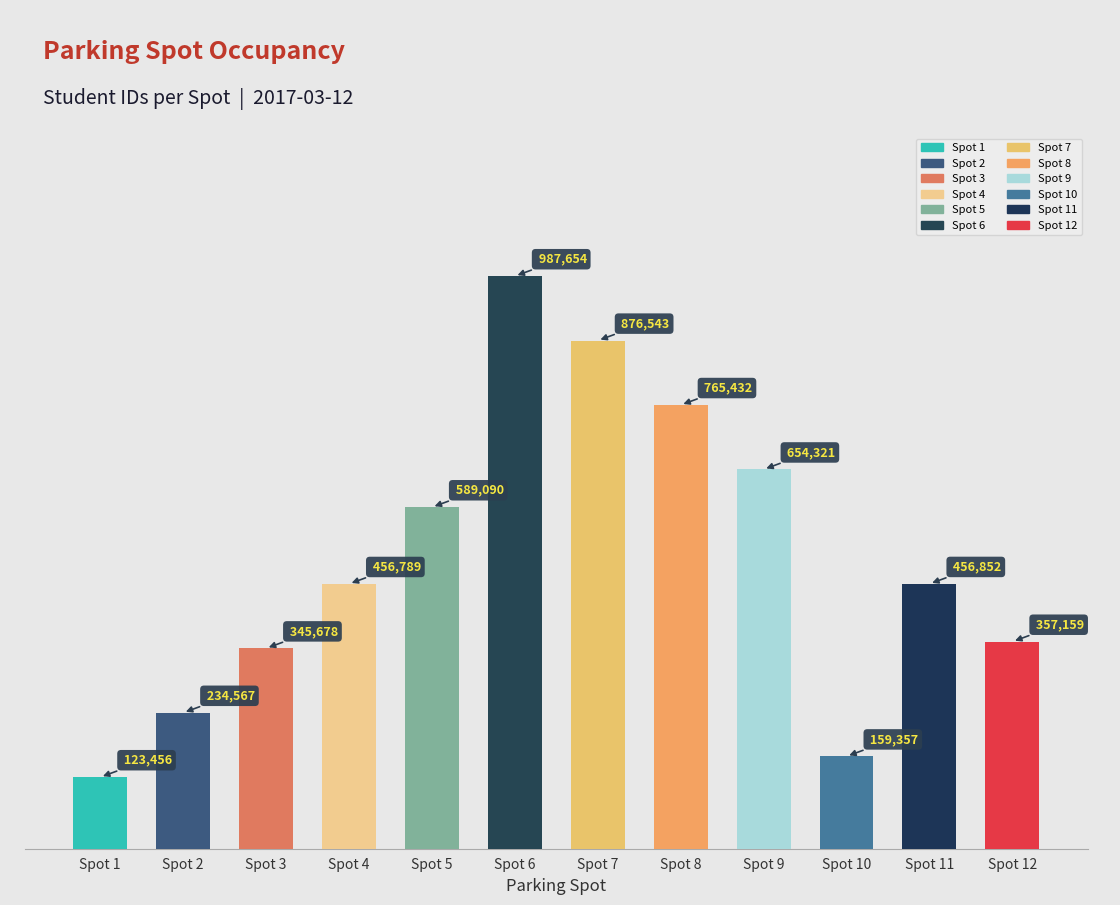

Approximately how many times larger is the value at Spot 3 compared to Spot 10?

2.2